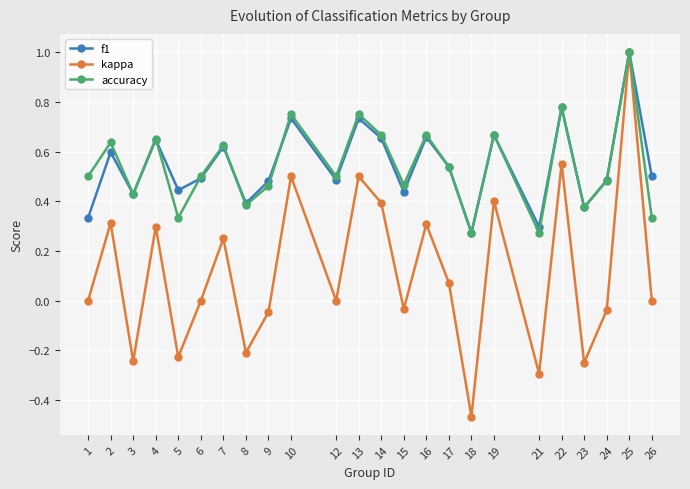

What is the greatest value displayed?

1.0